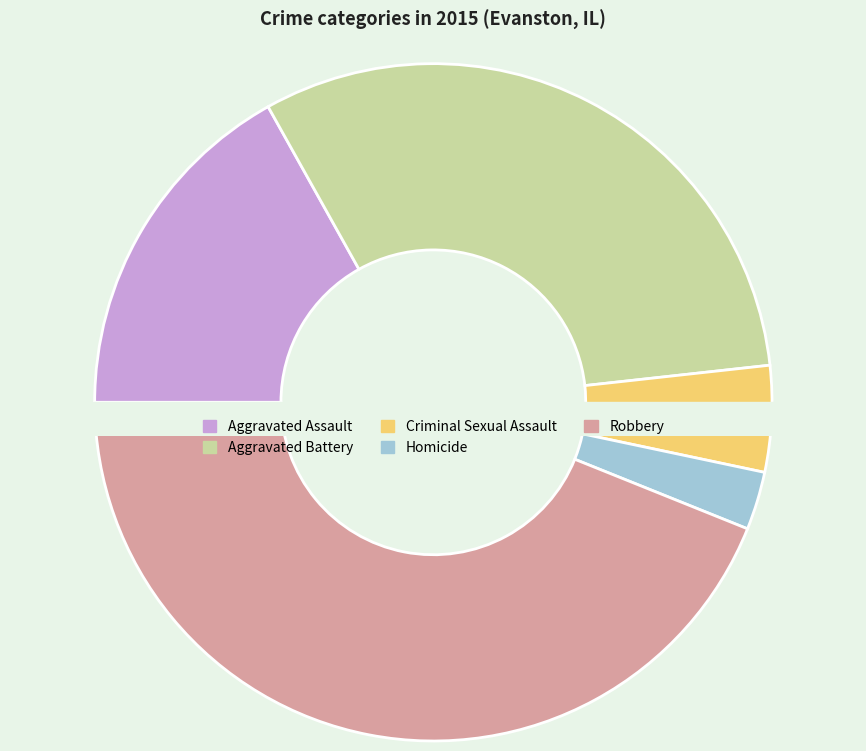

Rank the categories by value from highest to lowest.

Robbery, Aggravated Battery, Aggravated Assault, Criminal Sexual Assault, Homicide